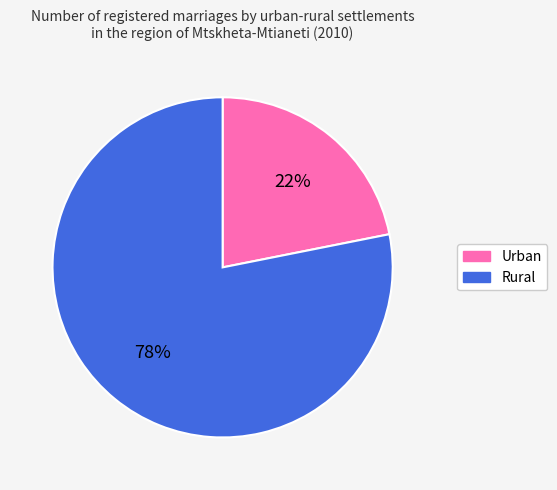

Which slice is the smallest?

Urban